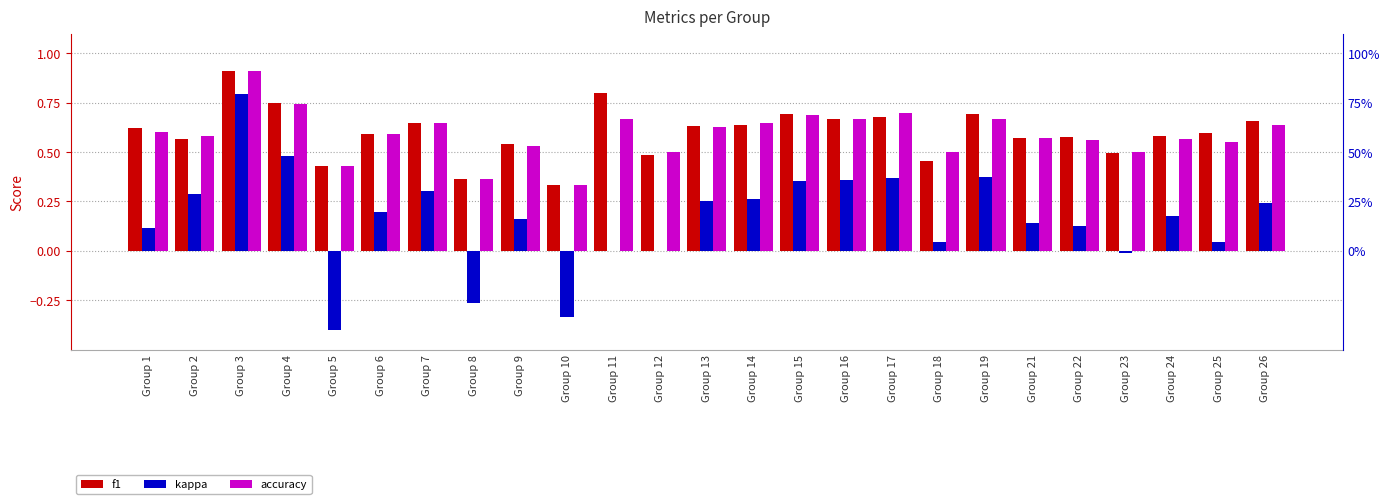

What is the difference between the maximum and minimum values in the f1 series?

0.6